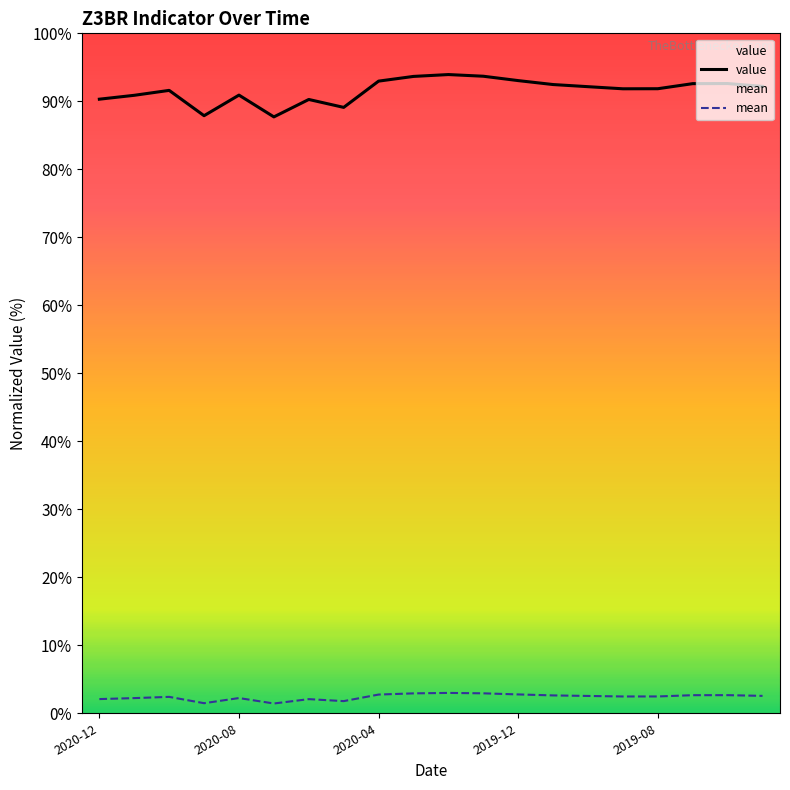

List the series in order of their overall mean, highest first.

value, mean